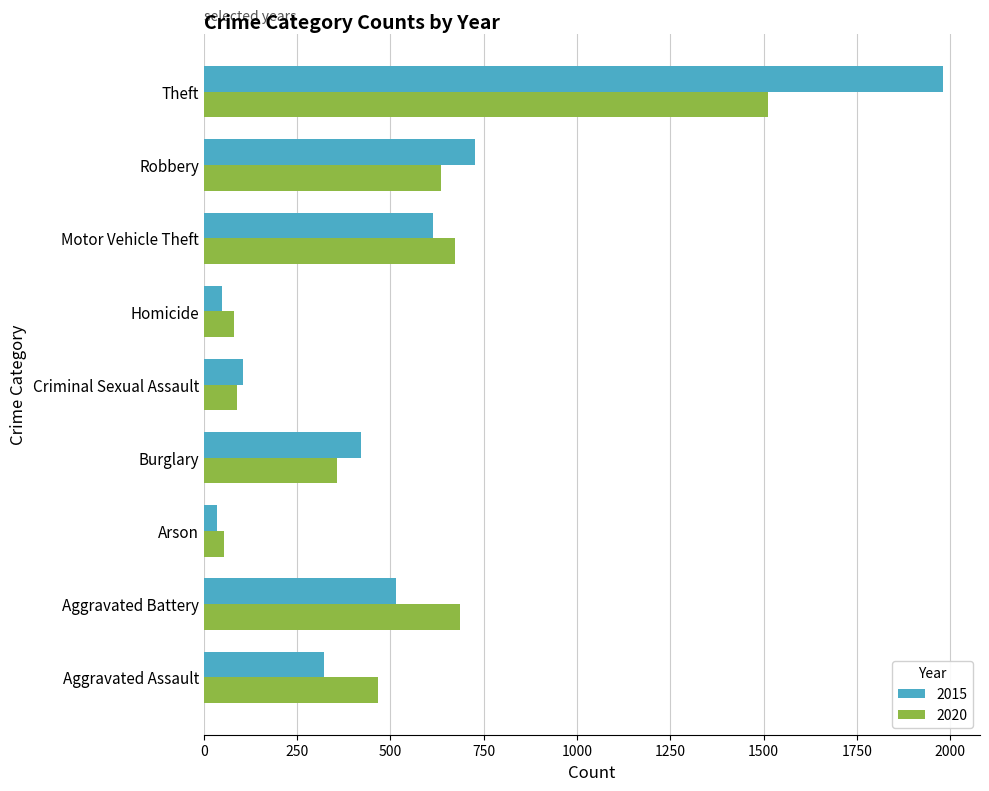

What is the minimum value for 2020?

55